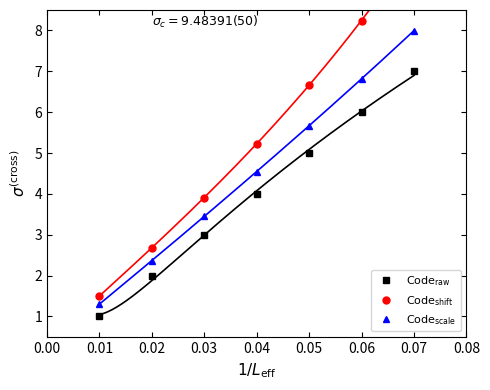

How many categories are shown in the chart?

7